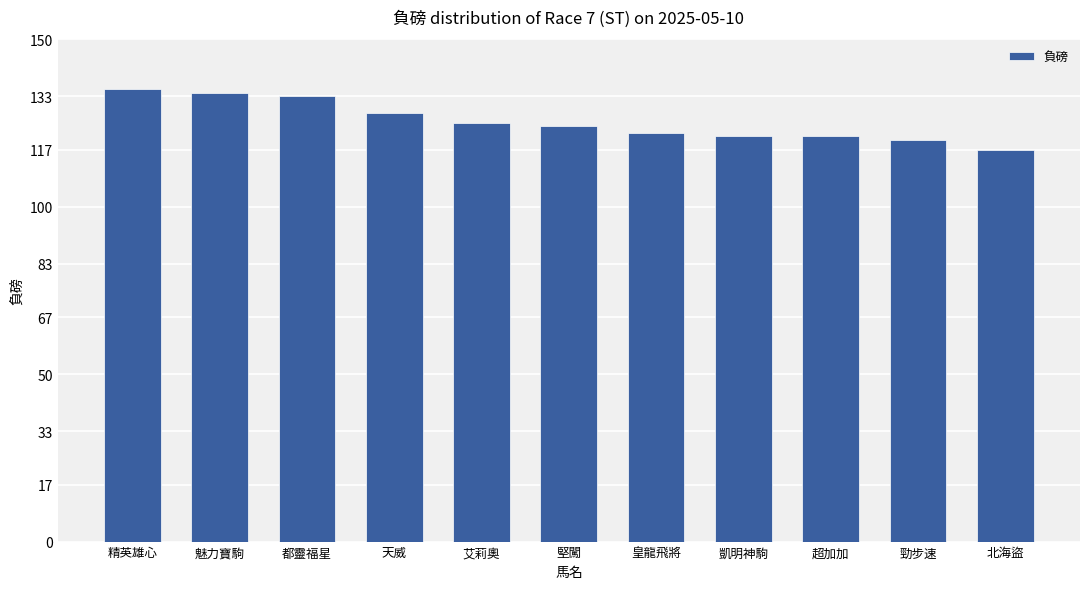

What is the label of the 8th bar from the right?

天威